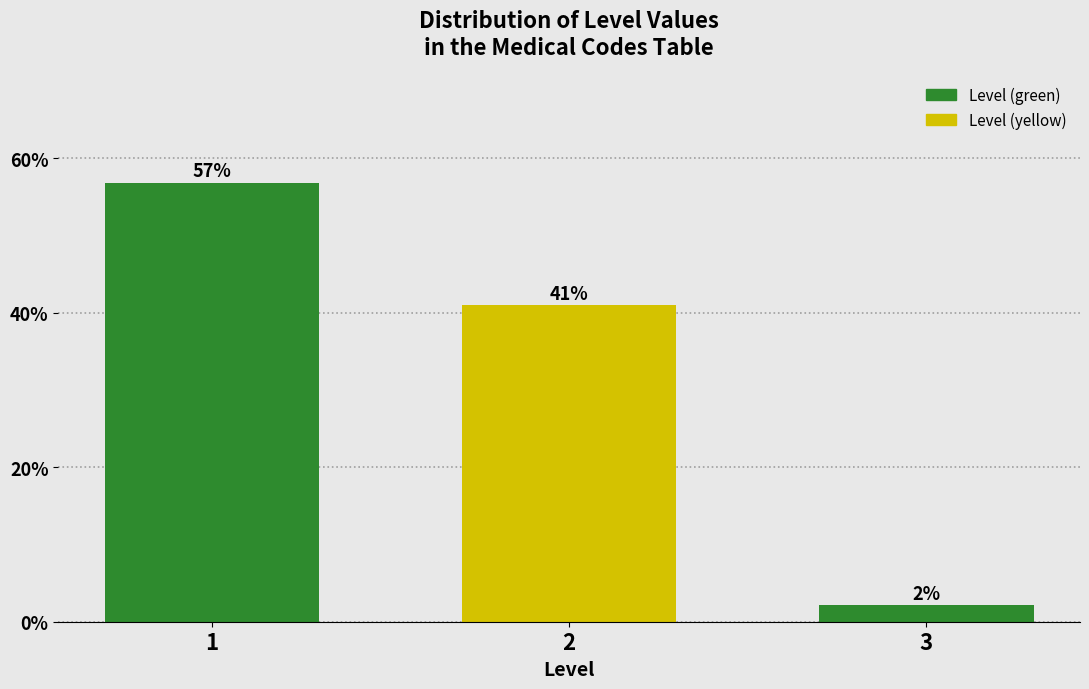

The chart shows a value of 41.0 at 2. True or false?

True